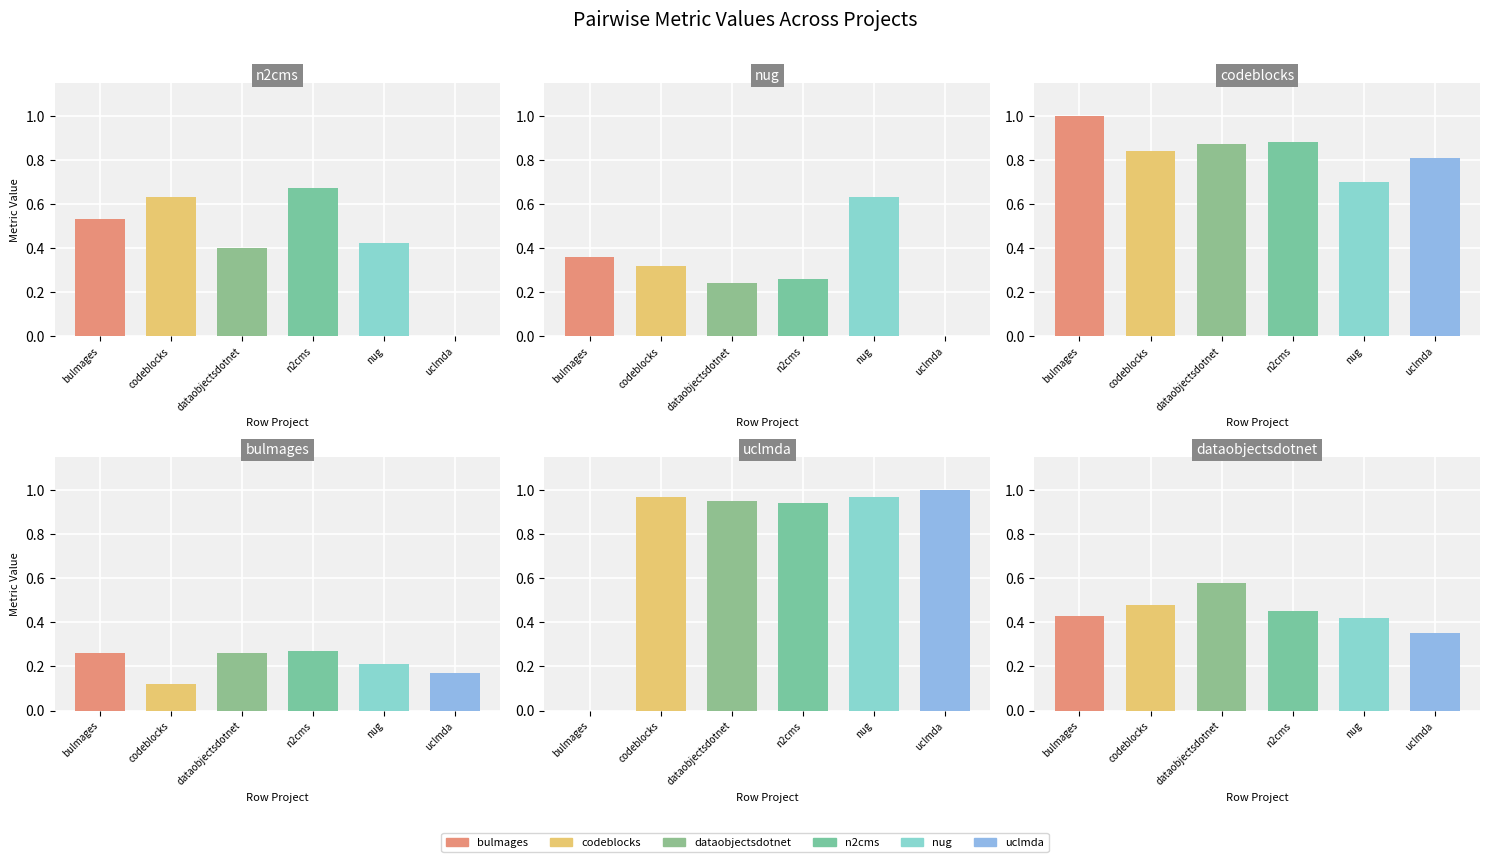

Is it true that uclmda.csv equals 0.0 at bulmages.csv?

True